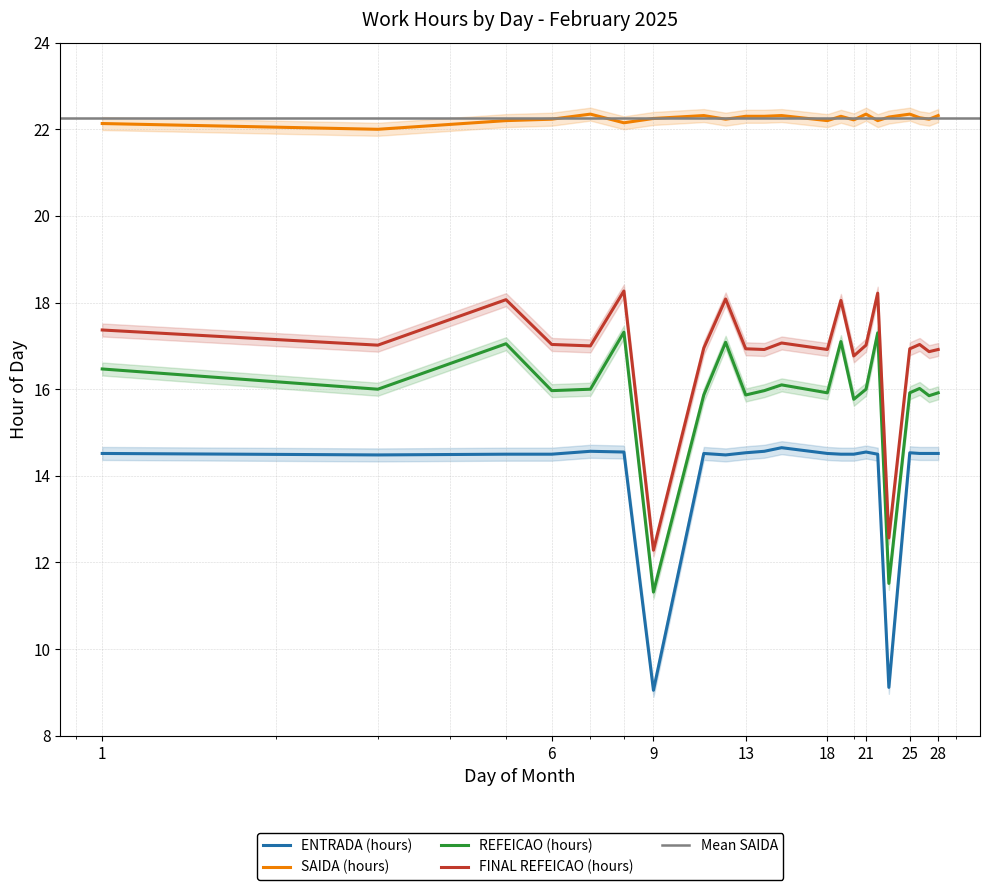

What is the difference between the maximum and minimum values in the ENTRADA (hours) series?

5.6